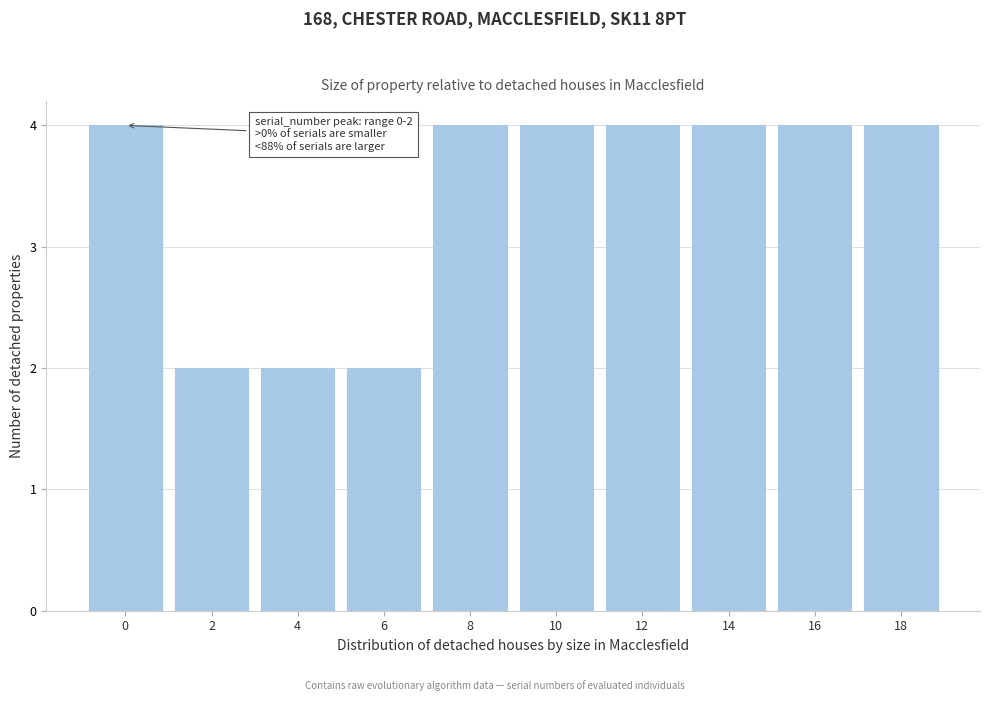

Reading left to right, list all the values displayed in this chart.

4	2	2	2	4	4	4	4	4	4